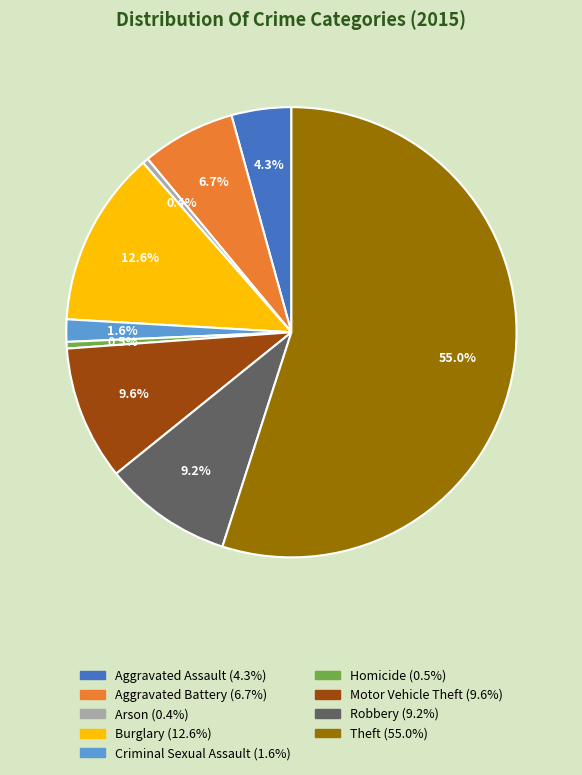

Count the number of slices in the pie.

9